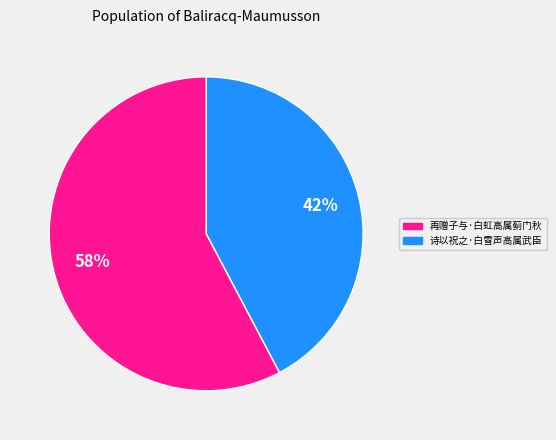

Is there a majority slice in this chart?

Yes